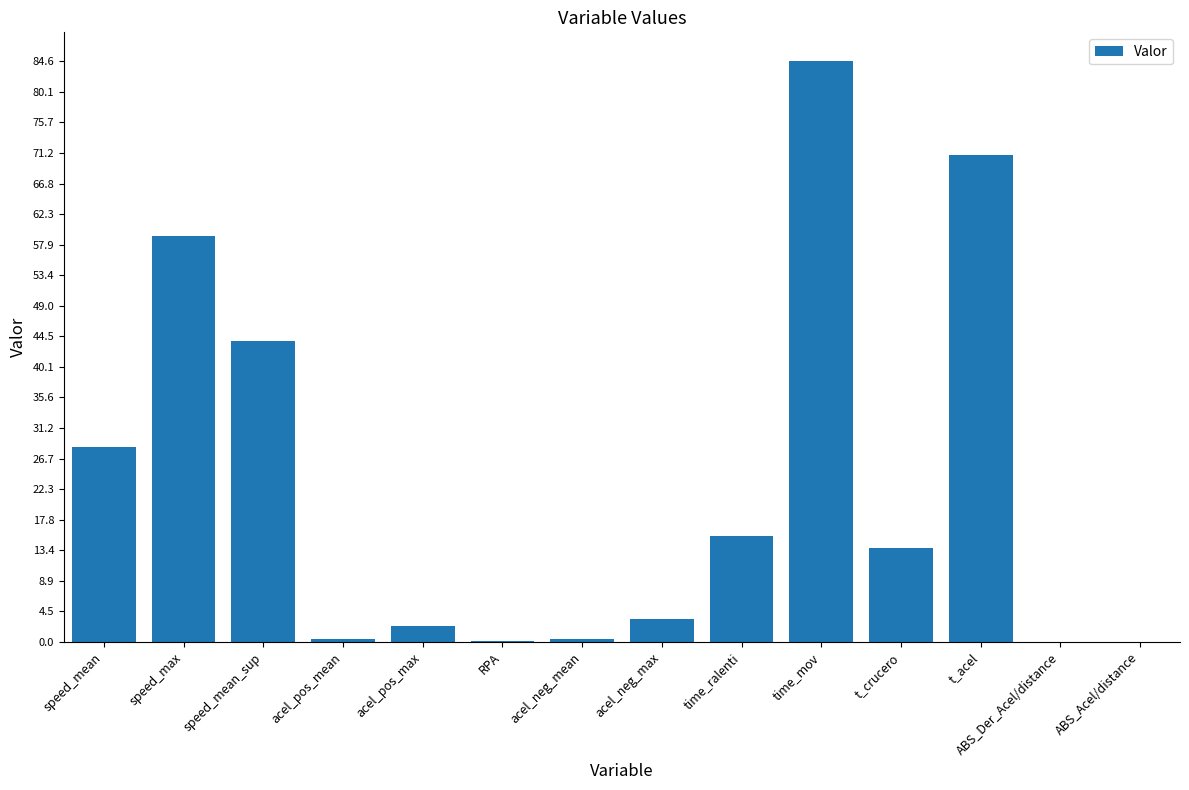

What is the sum of the values at time_ralenti and t_acel?

86.4